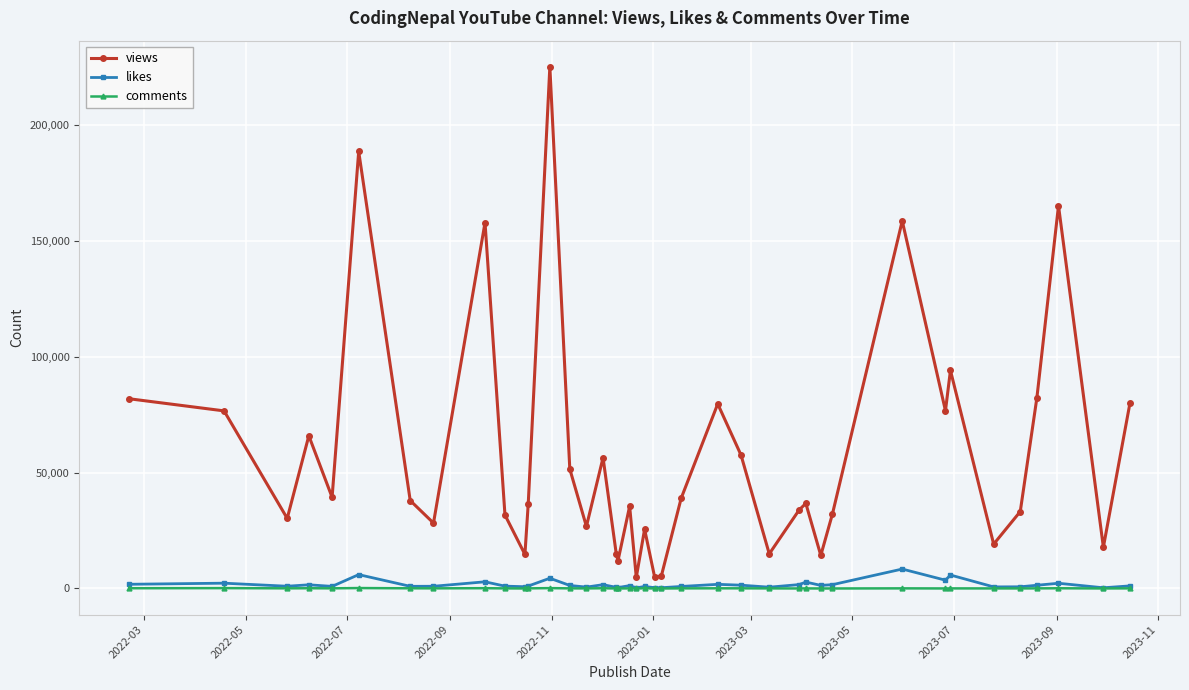

True or false: views has more than 1 interior local peaks.

True